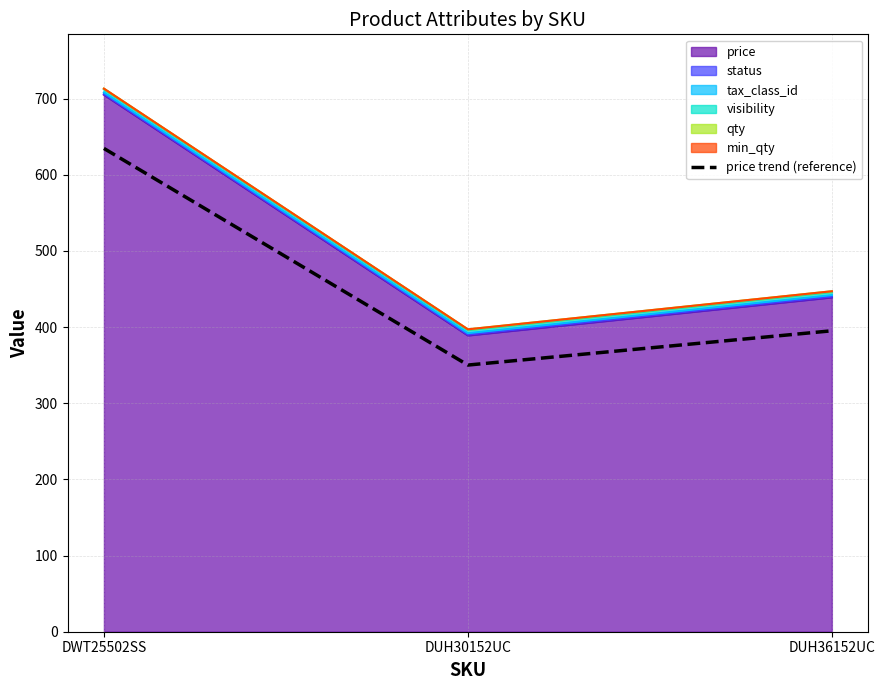

How many values exceed 395?

2